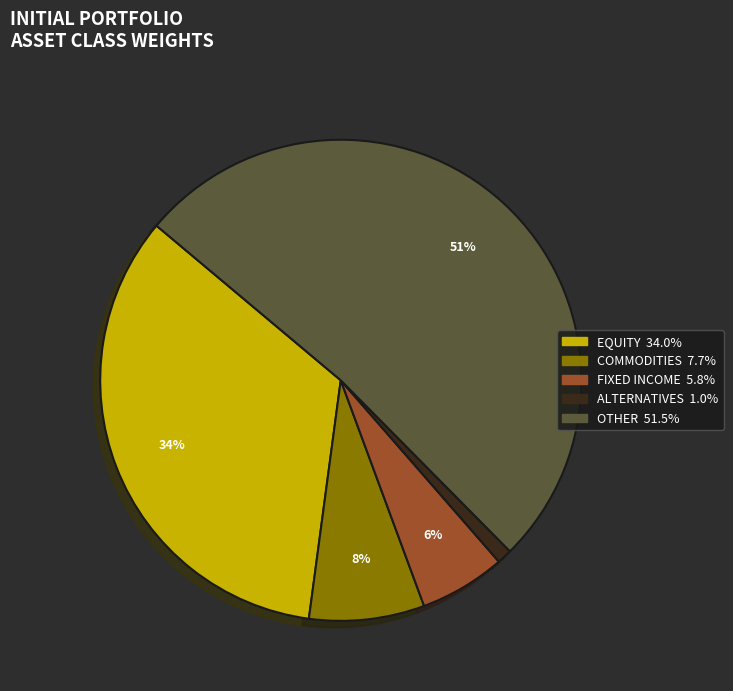

How many segments does this pie chart have?

5